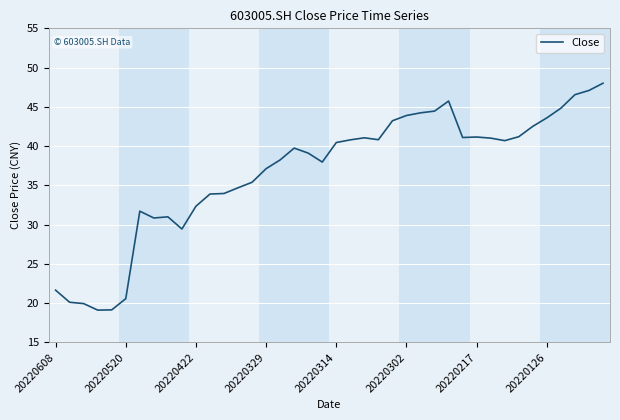

What is the greatest value displayed?

48.0